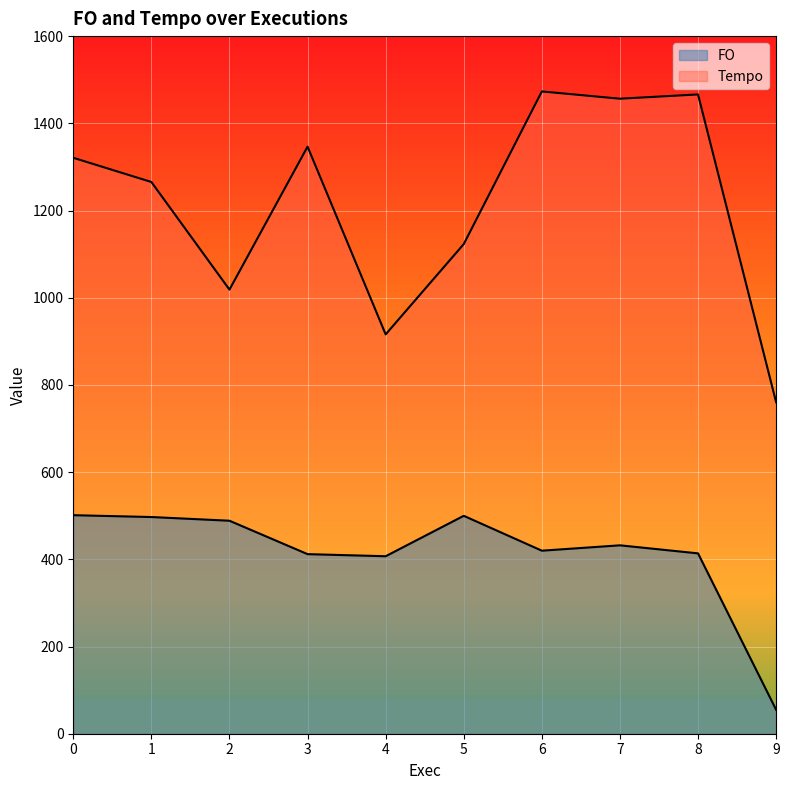

At which category is the sum across all series the highest?

6